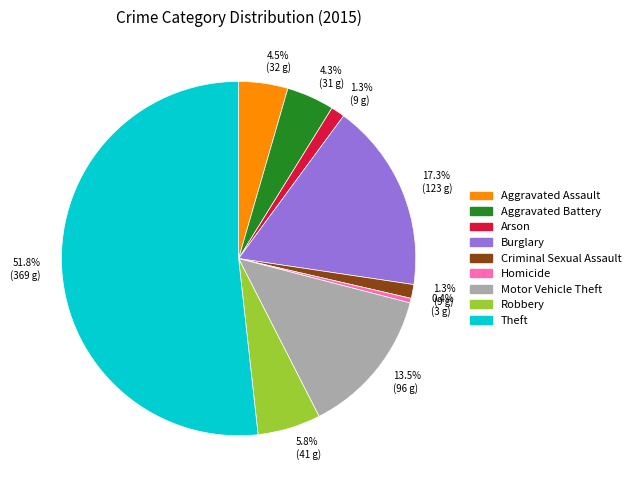

Combined, do Burglary and Criminal Sexual Assault account for over 50%?

No